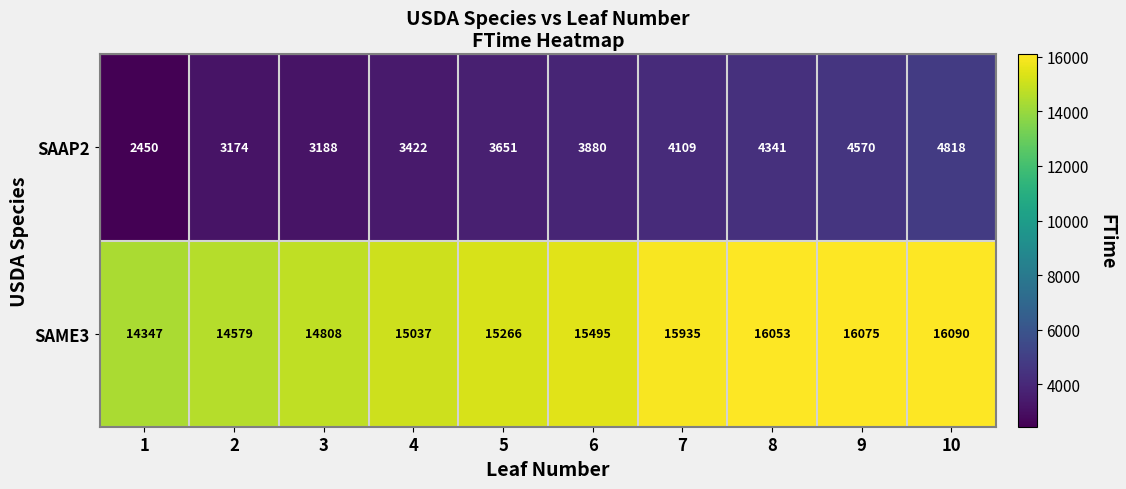

At how many categories does at least one series exceed 7916?

10